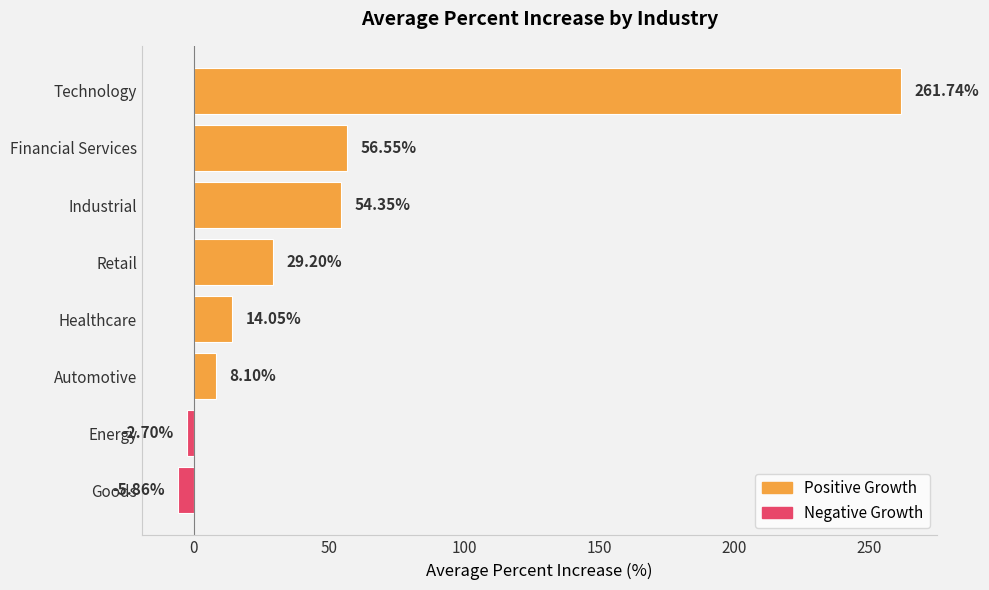

How many bars are there in total?

8